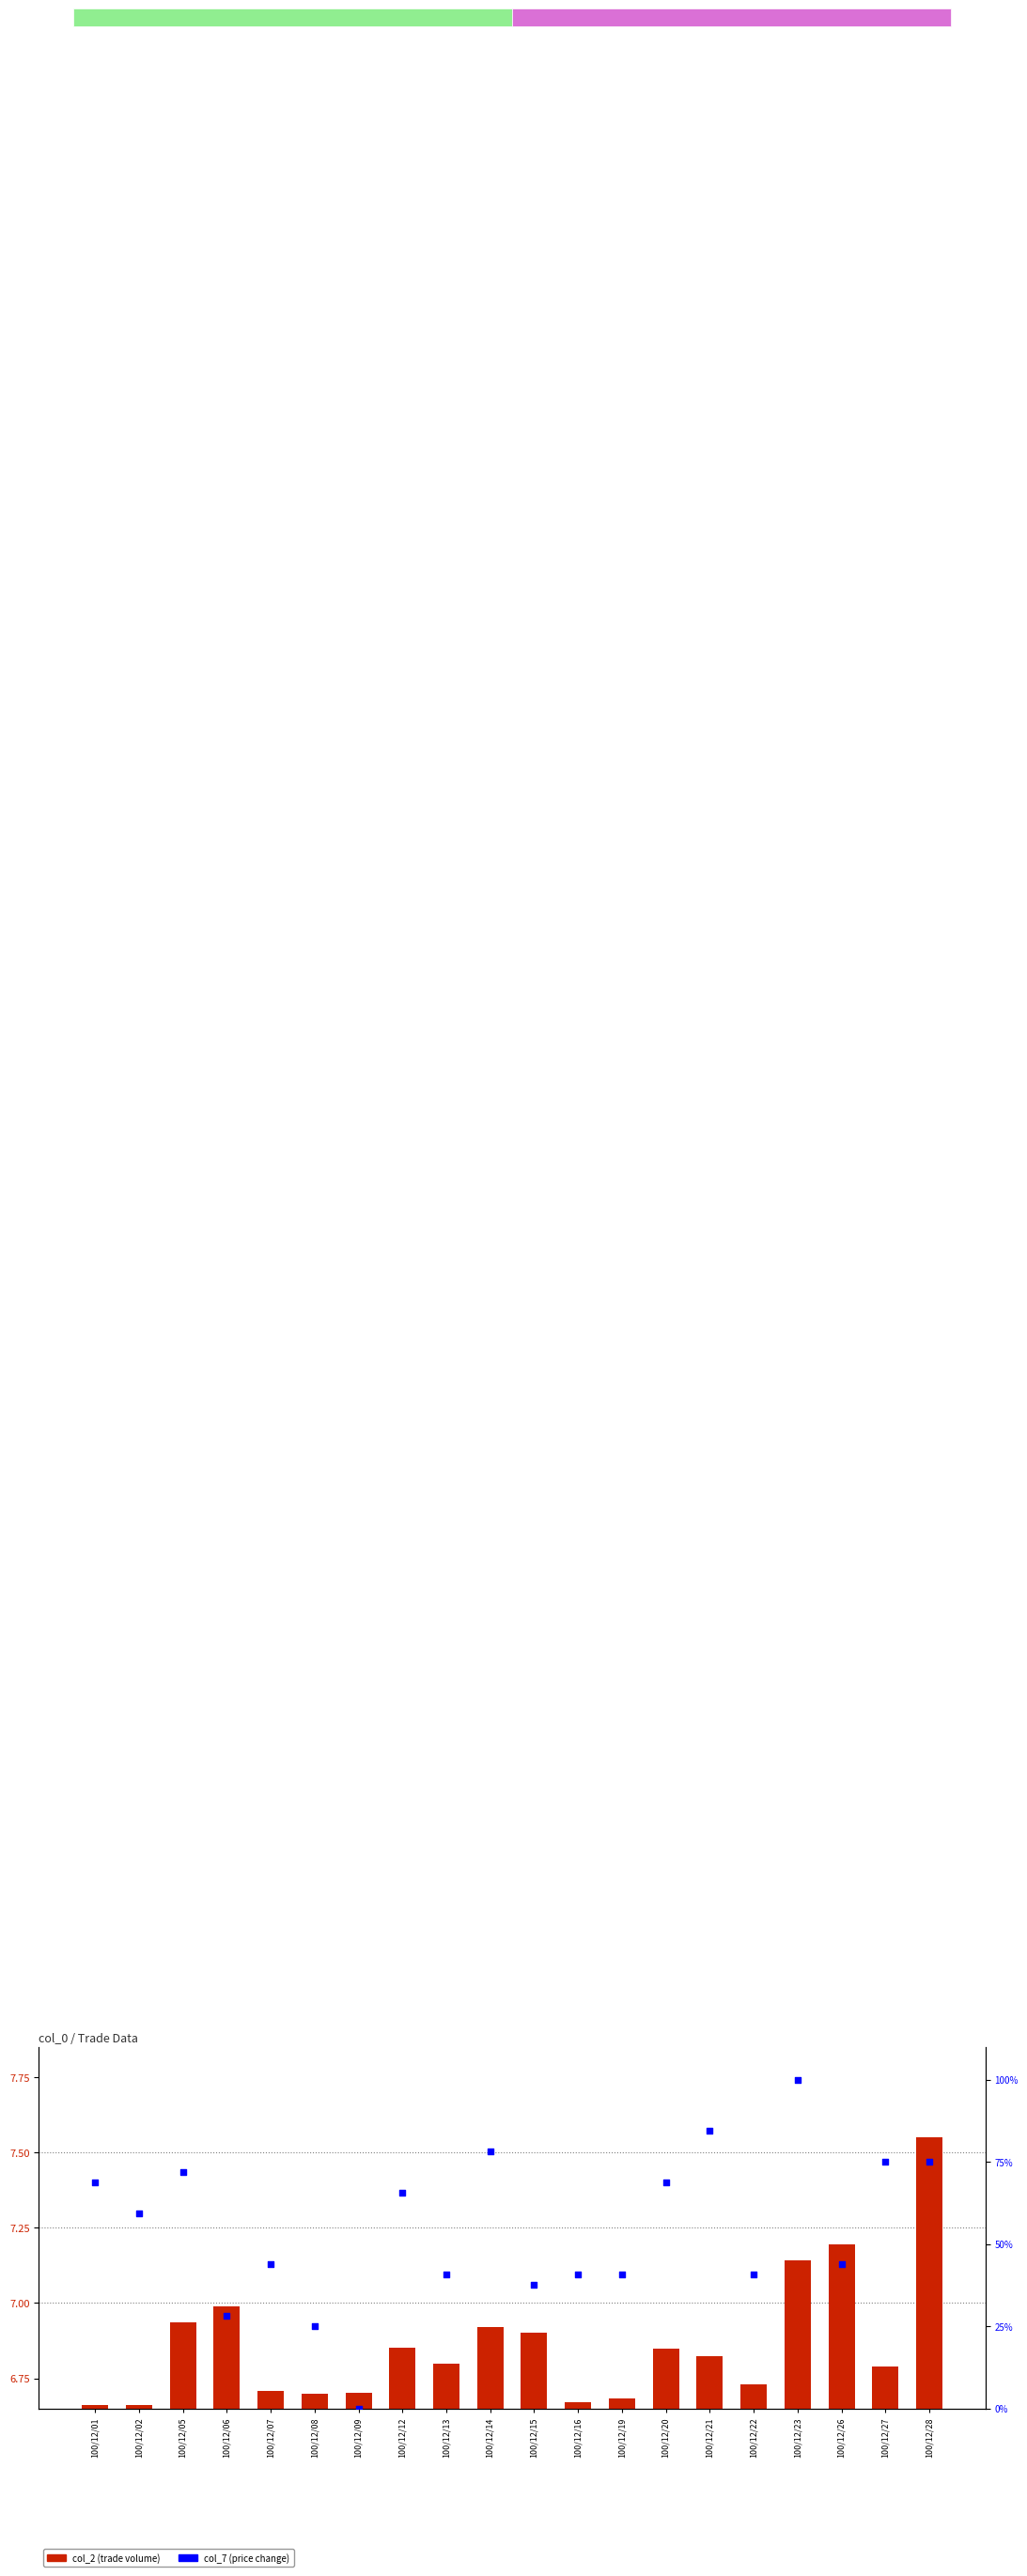

At how many categories does at least one series exceed 57?

10